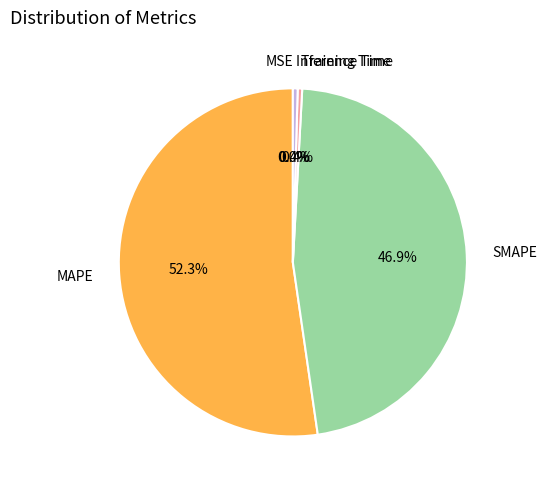

Which category accounts for the majority?

MAPE